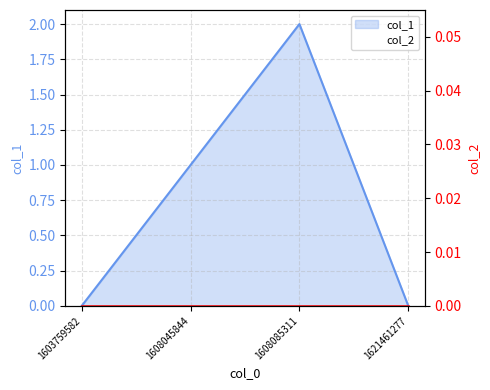

At which category does the data reach its first local peak?

1608085311